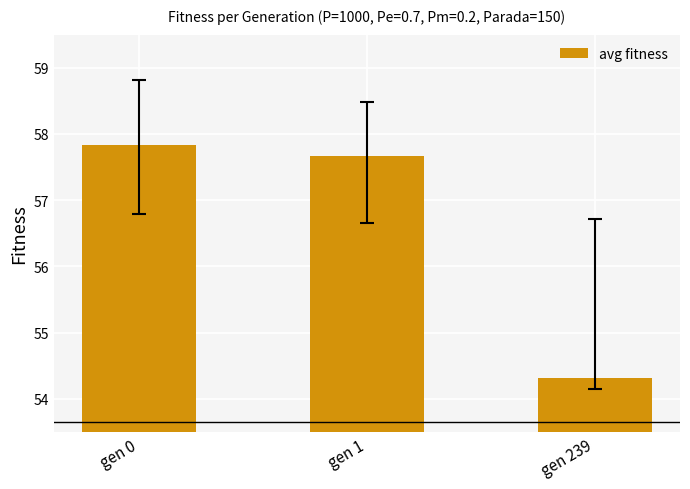

The value at gen 0 is 92.1. True or false?

False